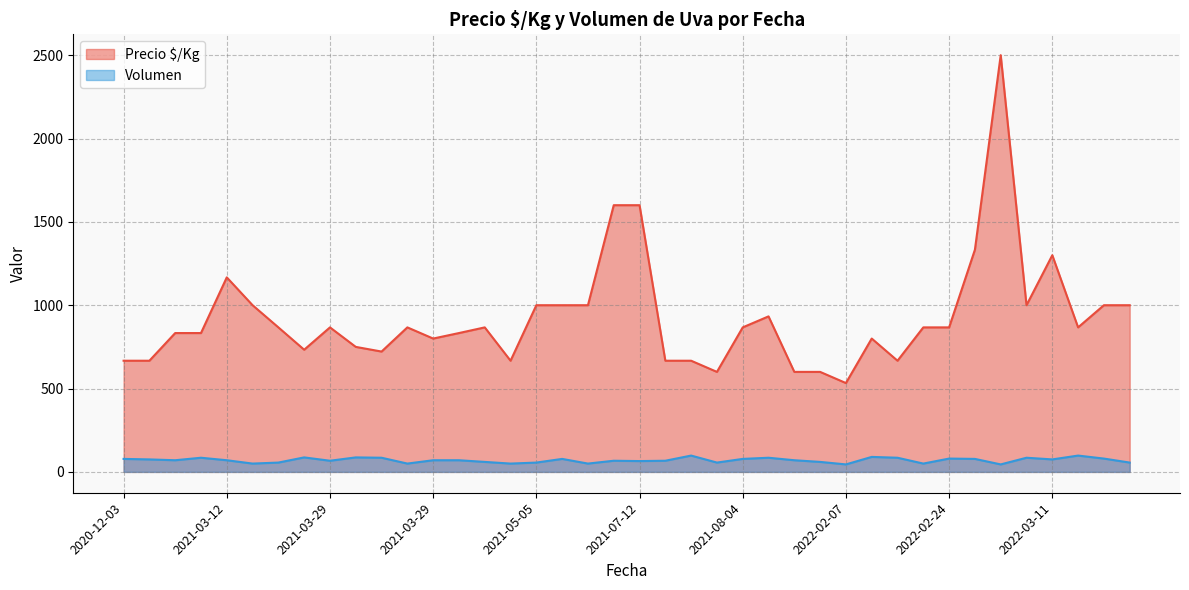

What is the sum of all Precio $/Kg values?

37008